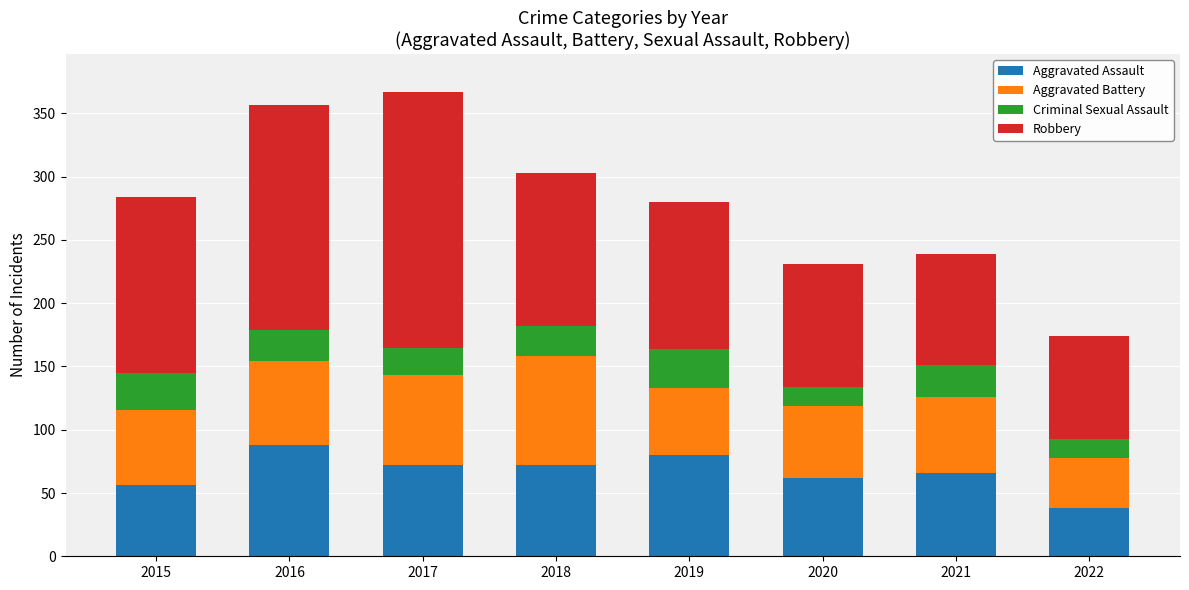

What are all the series names shown in the legend?

Aggravated Assault, Aggravated Battery, Criminal Sexual Assault, Robbery